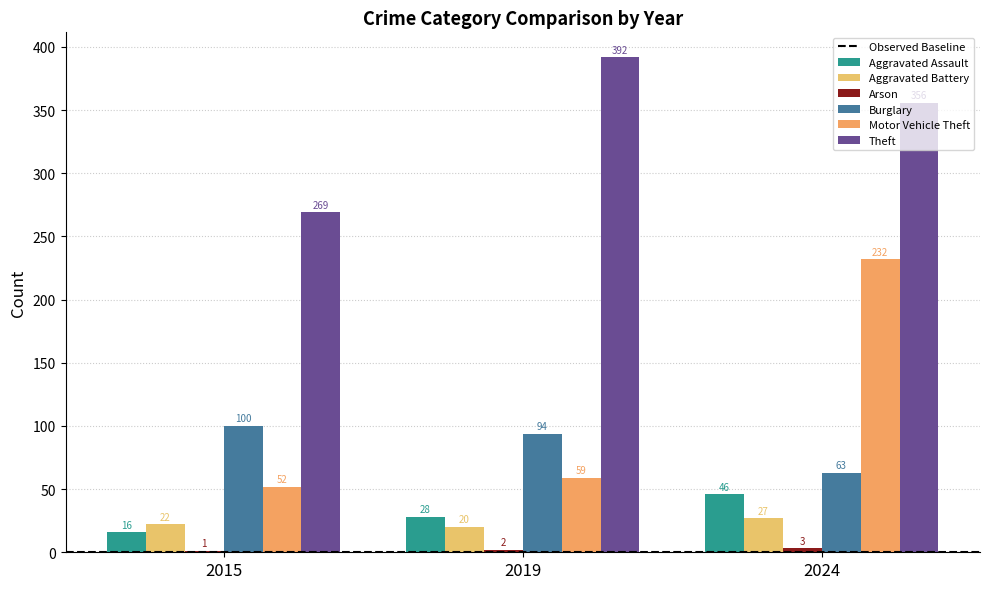

How many series are shown in this chart?

6